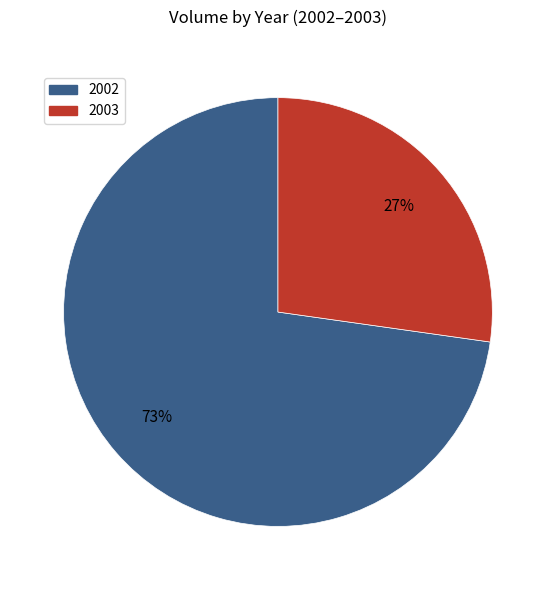

Which category has the biggest portion of the pie?

2002